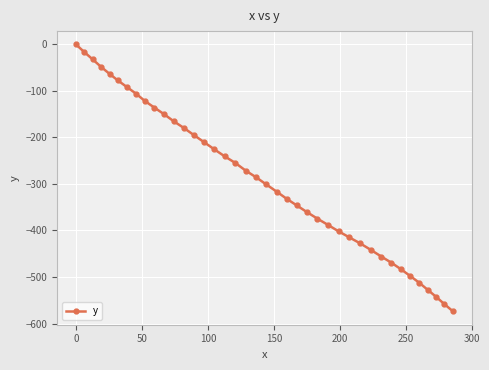

True or false: there are more than 0 points higher than both neighbors.

False